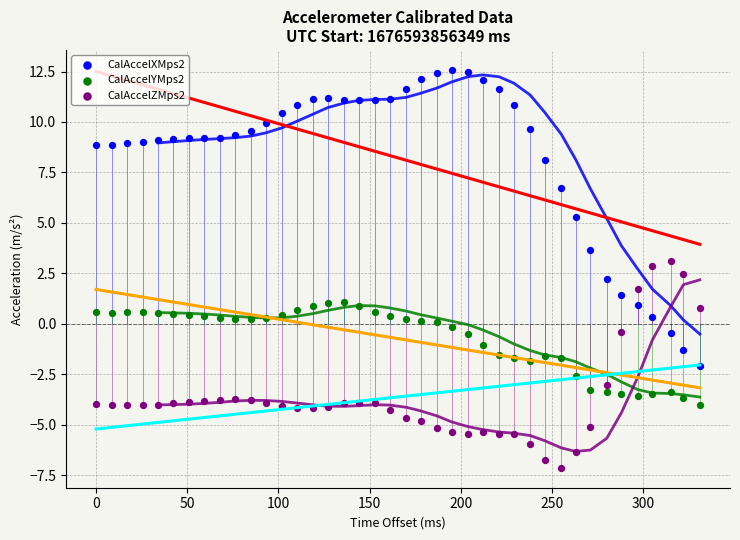

Across all data points, what is the range of Y values (max minus min)?

19.7